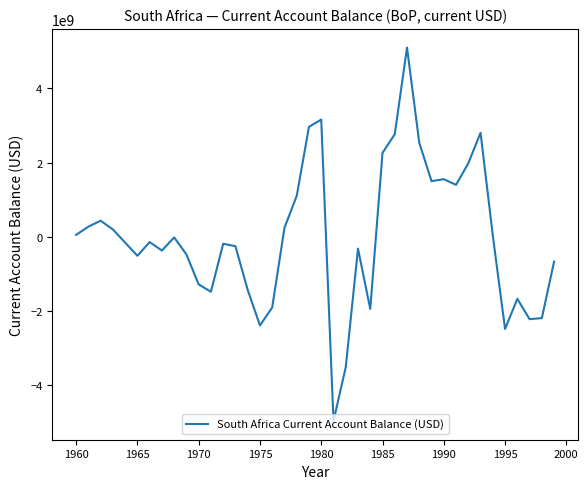

How many categories are shown in the chart?

40